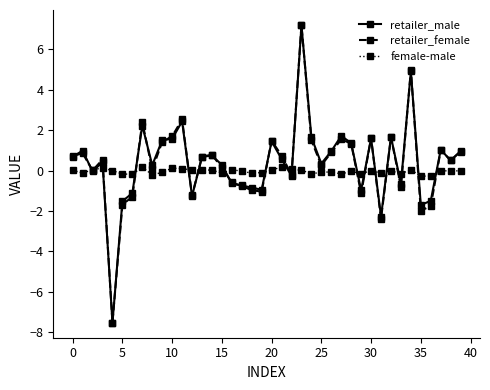

What is the value of the retailer_male point at the 19th from the left?

-0.8